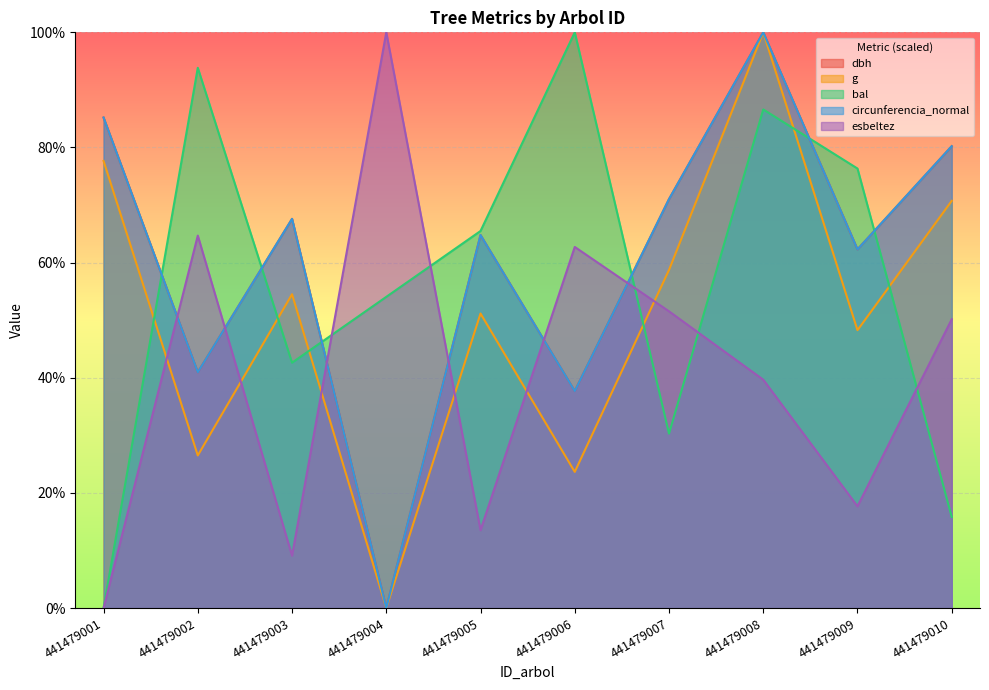

Where is the first local minimum for bal?

441479003